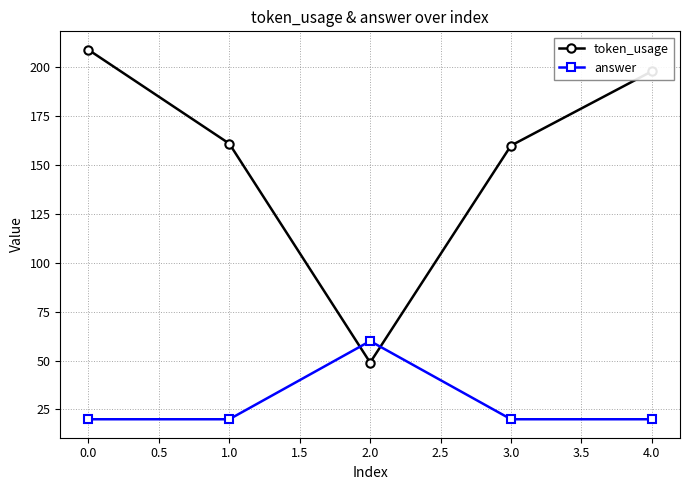

Rank the series by their average value, from lowest to highest.

answer, token_usage